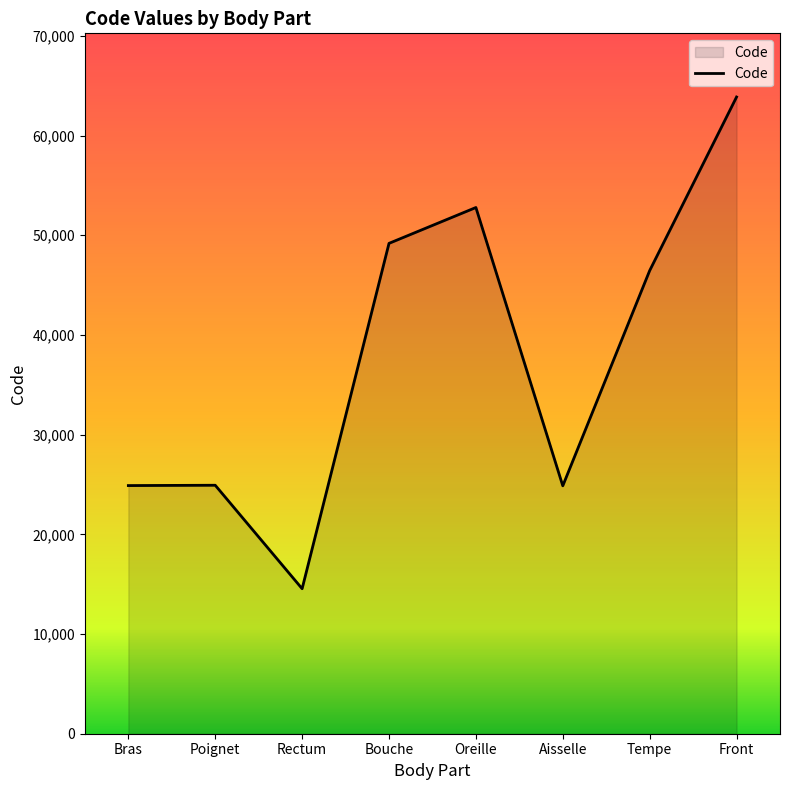

How many interior local valleys (lower than both neighbors) does the data have?

2